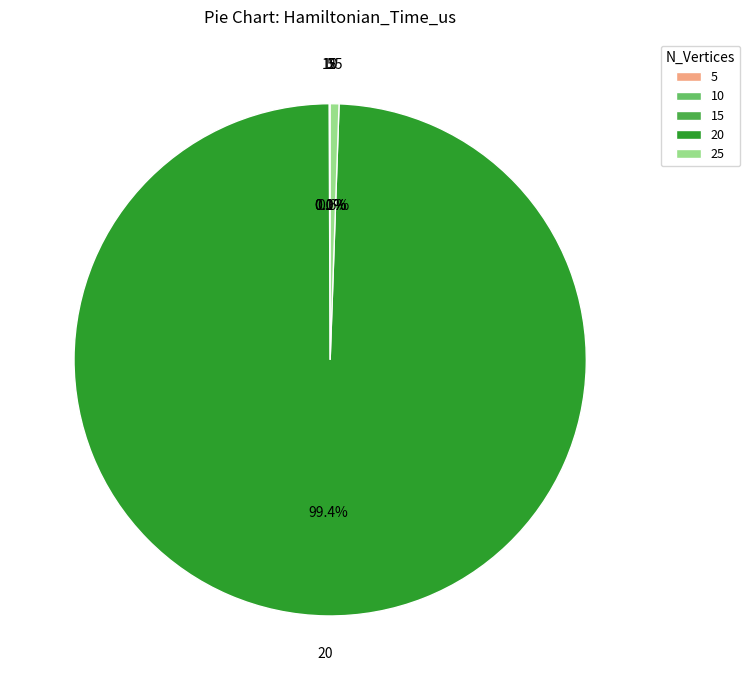

Which category has the biggest portion of the pie?

20